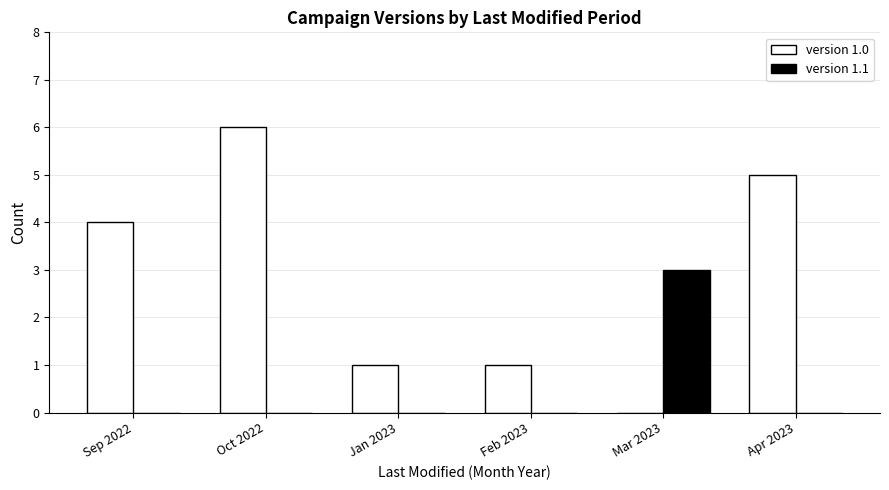

What are all the series names shown in the legend?

version 1.0, version 1.1